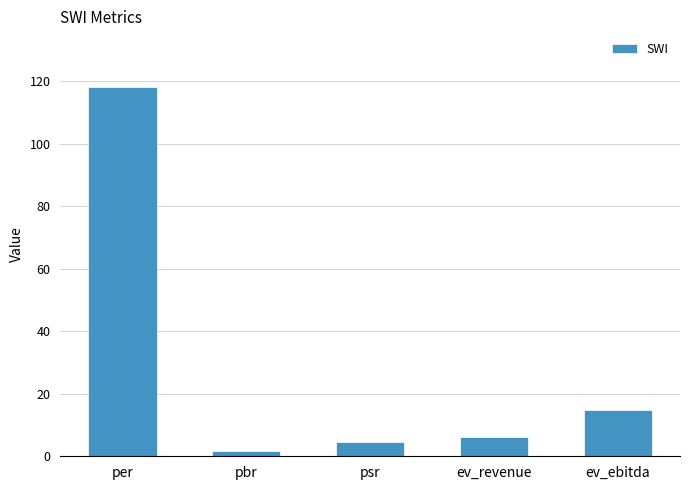

The value at per is 118.2. True or false?

True